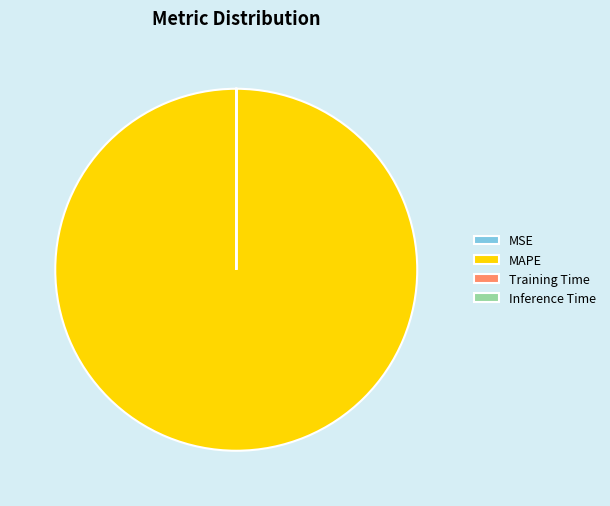

Which category has the biggest portion of the pie?

MAPE